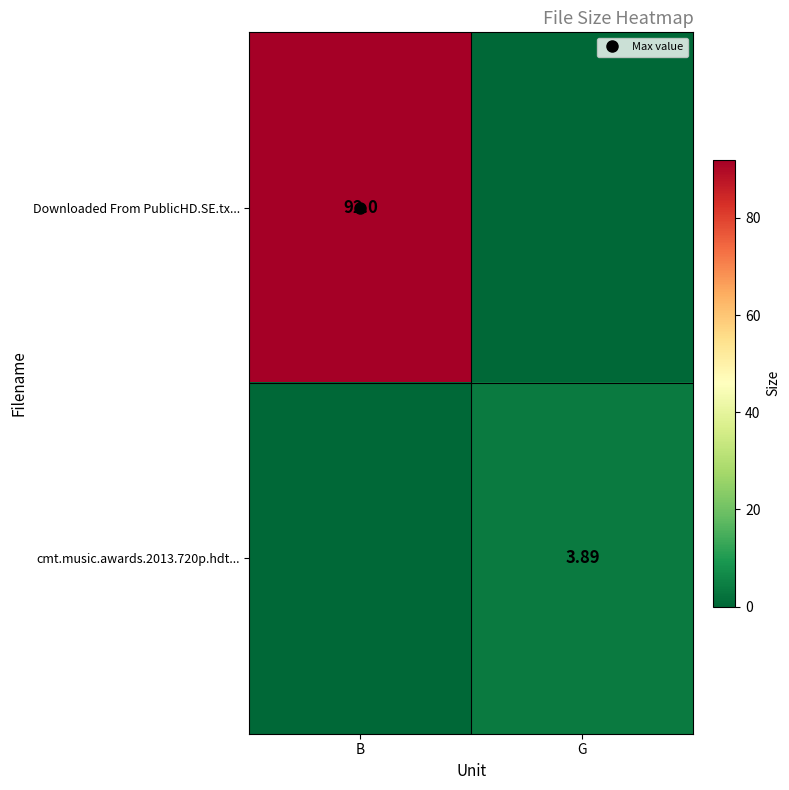

Count the cmt.music.awards.2013.720p.hdt... values in the range 0 to 3.

1